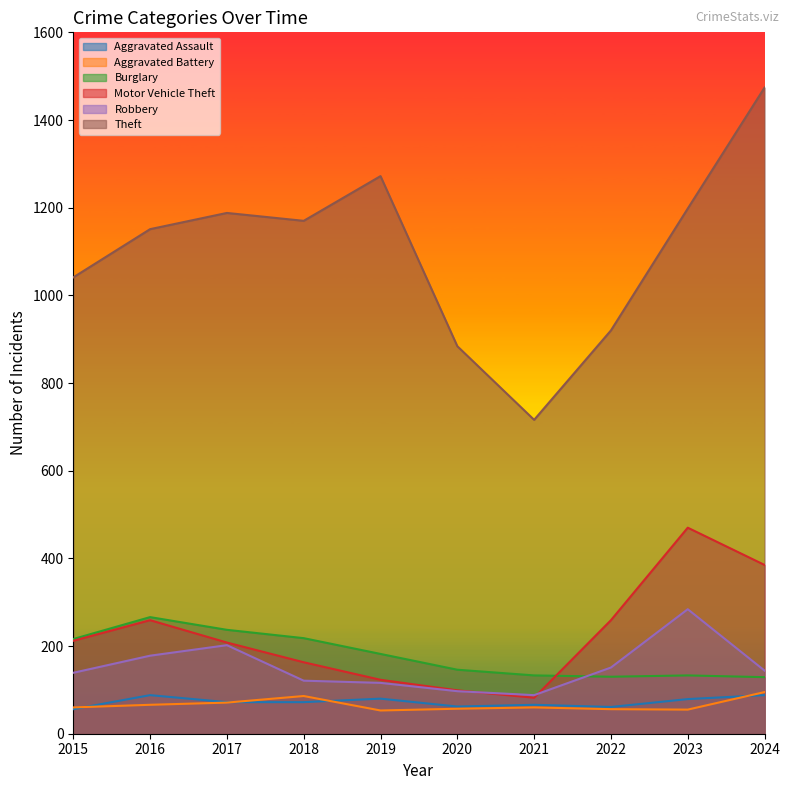

What is the difference between the Motor Vehicle Theft values at 2019 and 2022?

136